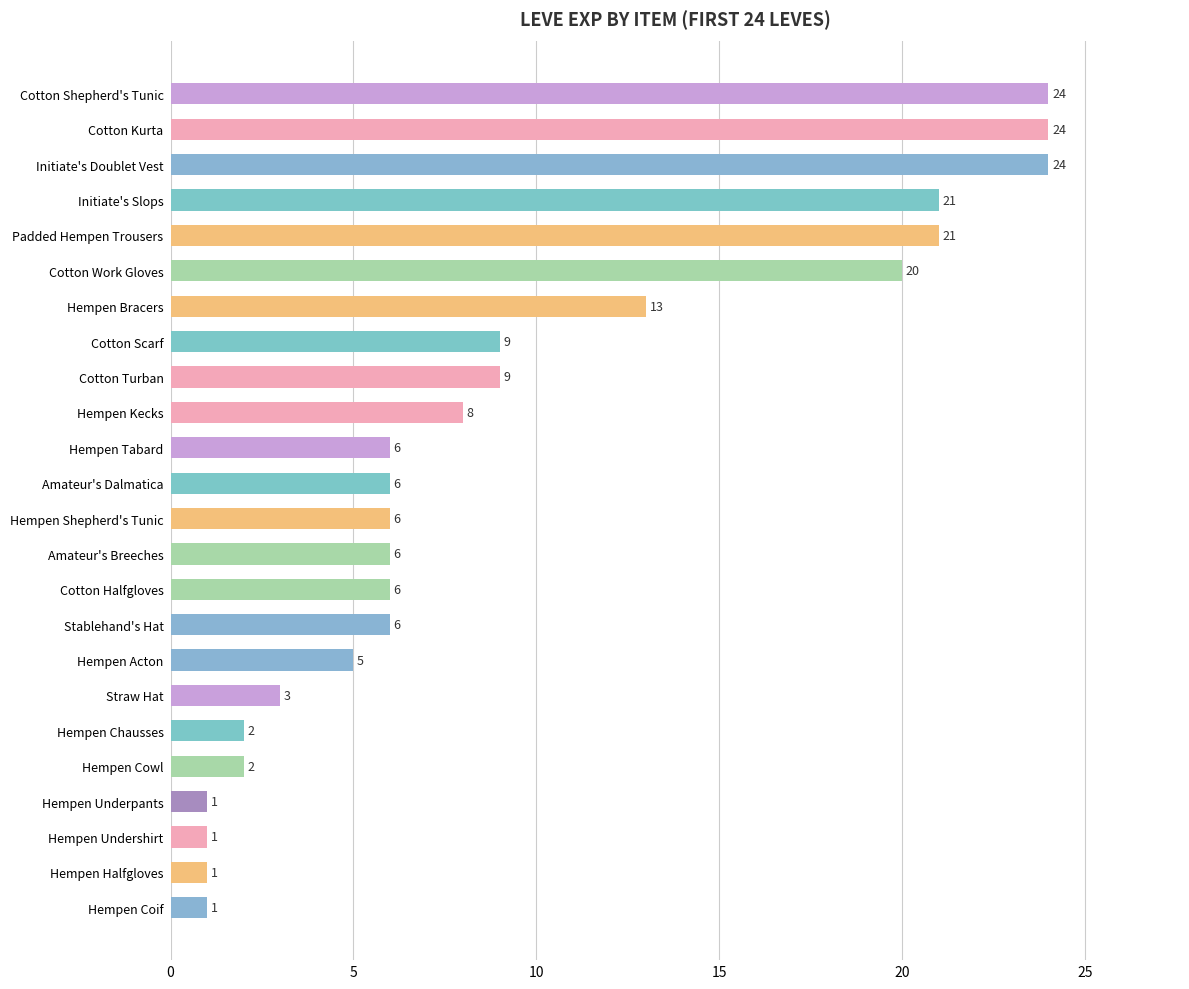

Is it true that the value at Amateur's Breeches is 6?

True